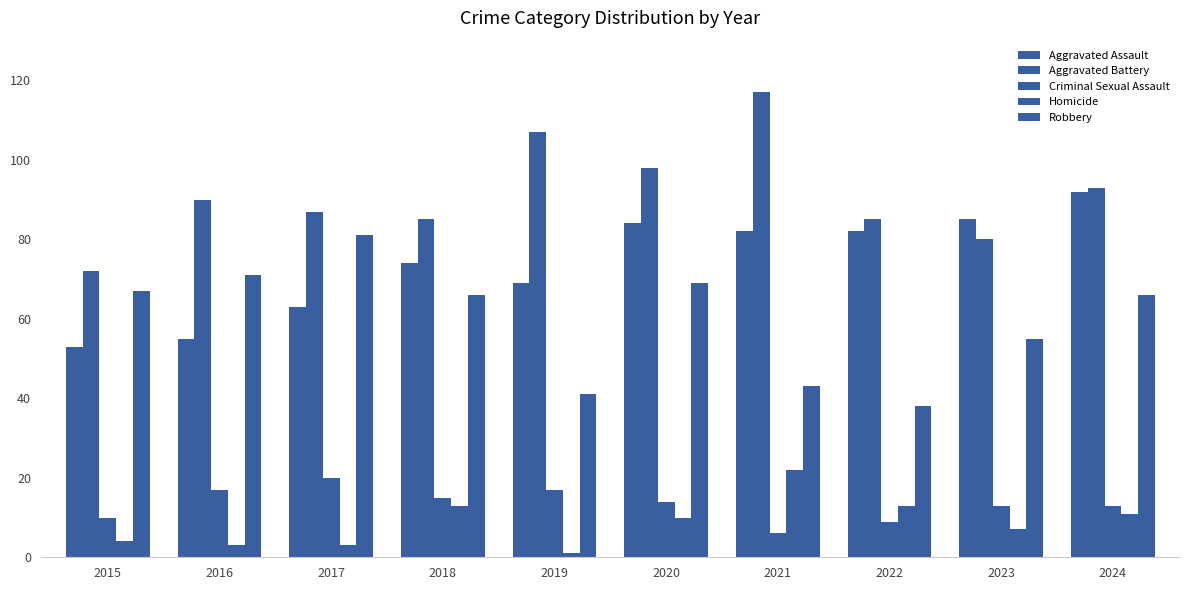

How many distinct data groups are displayed?

5